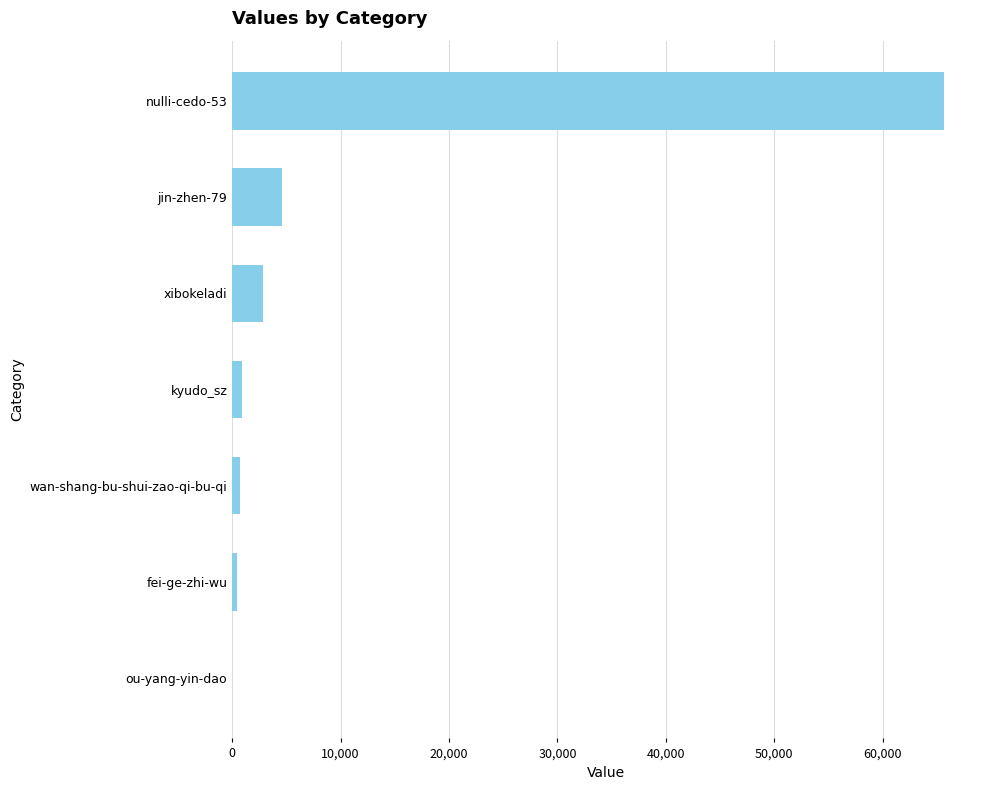

At which label is the value closest to 32849?

jin-zhen-79